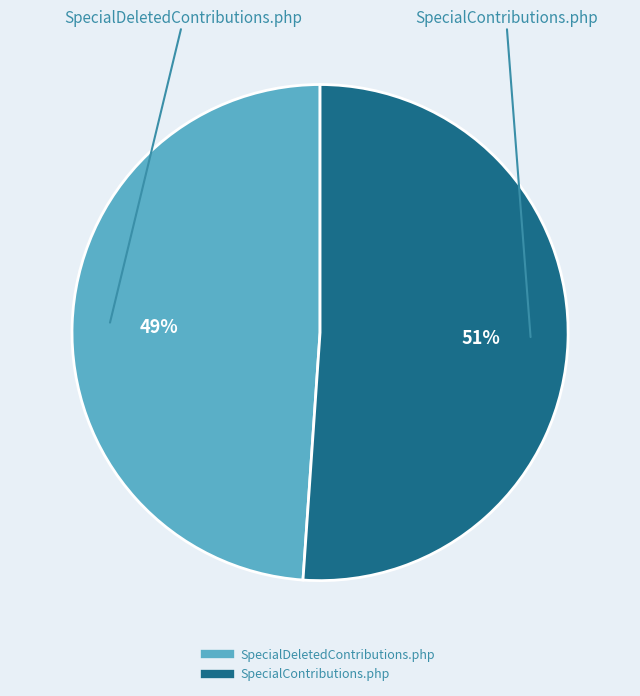

To the nearest percent, what is the average slice percentage?

50%